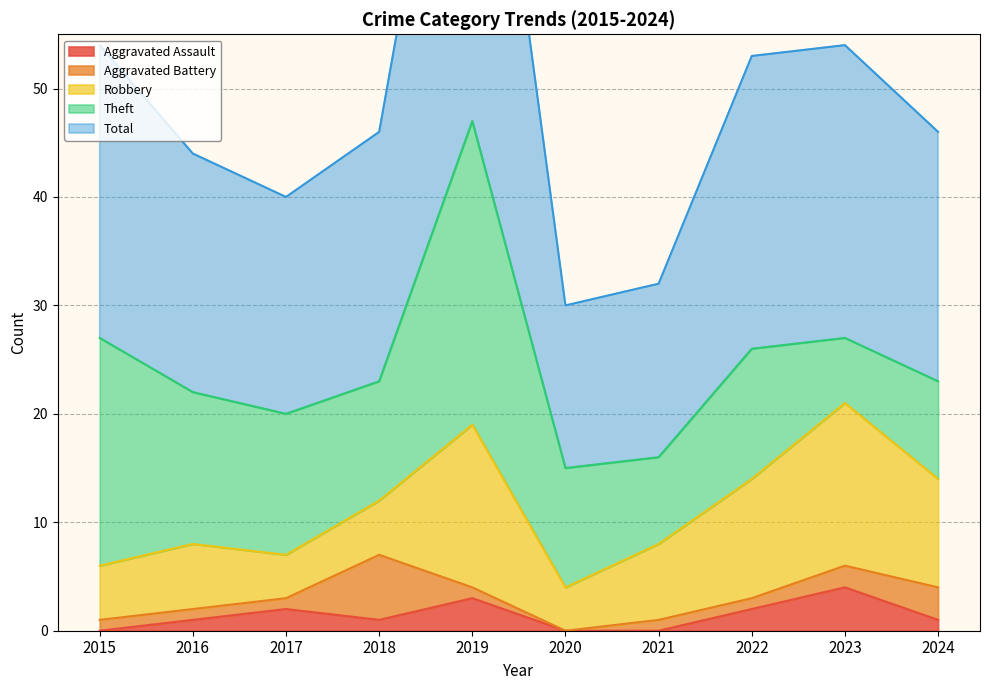

True or false: Aggravated Assault and Theft intersect in this chart.

False